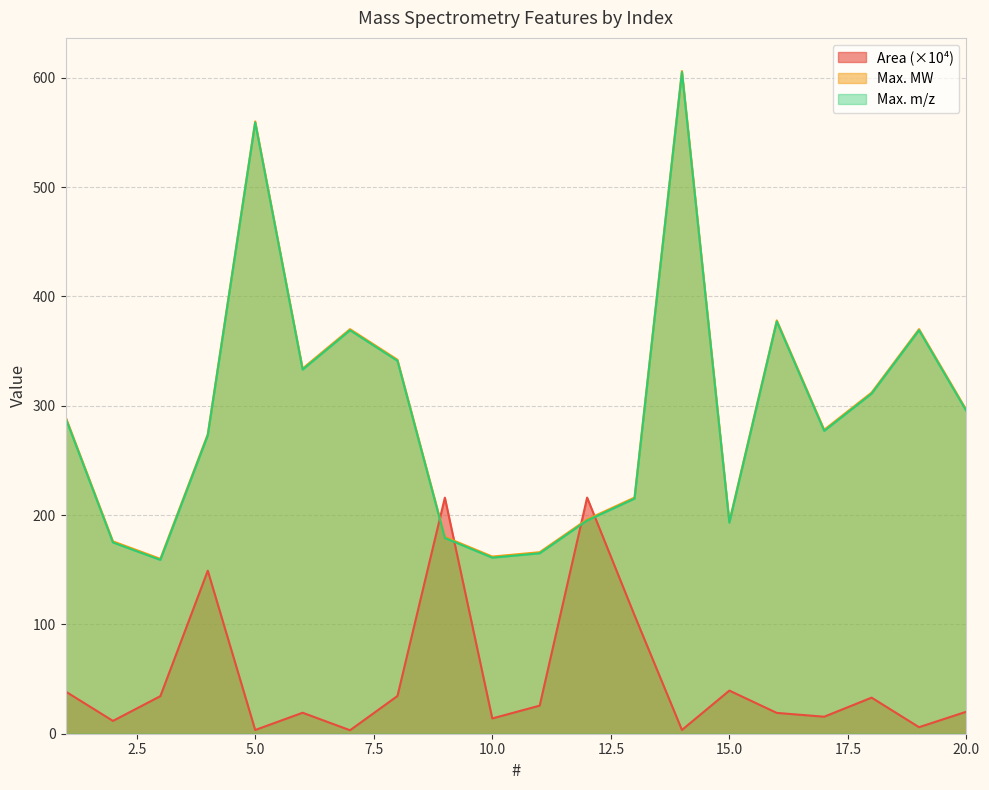

At which category does Max. m/z reach its first local peak?

5.0